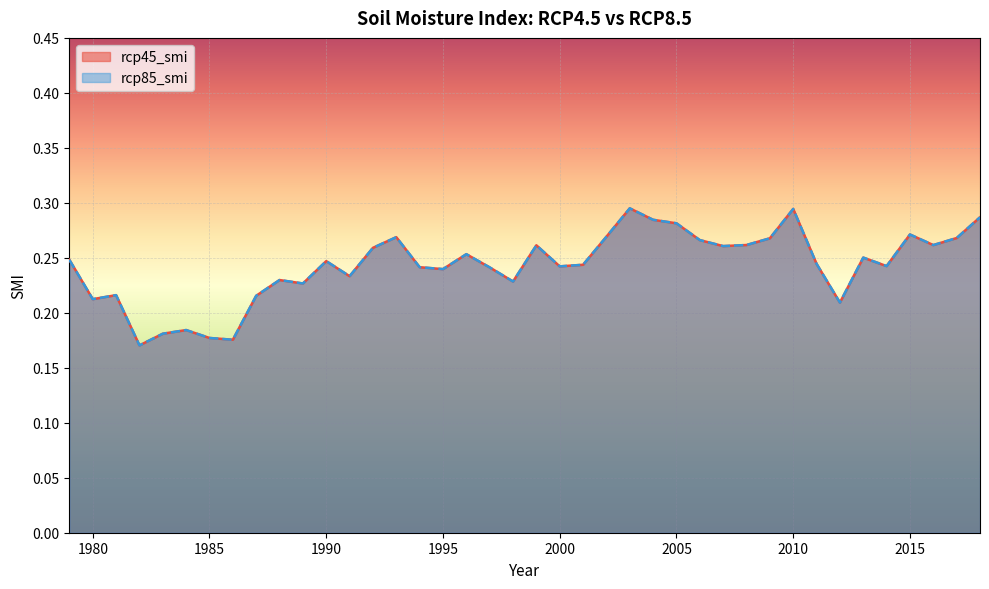

What is the difference between the maximum and minimum values in the rcp85_smi series?

0.1